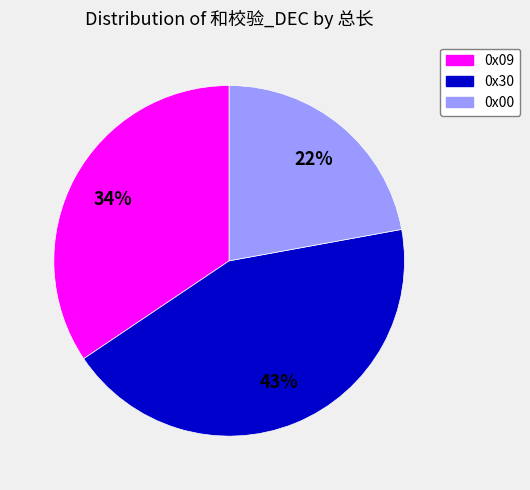

Which category has the biggest portion of the pie?

0x30